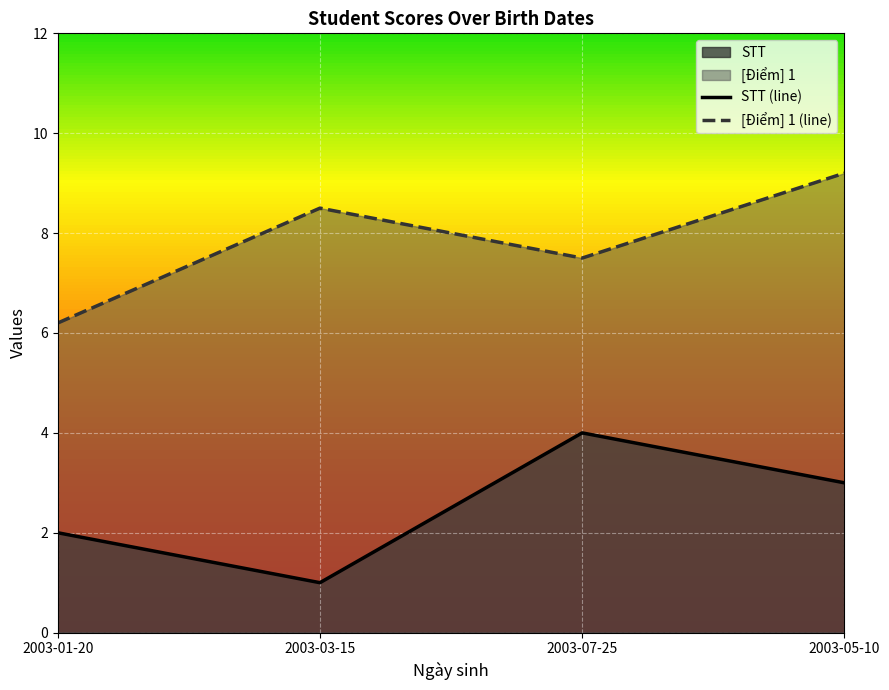

Rank the series by their average value, from lowest to highest.

STT (line), [Điểm] 1 (line)